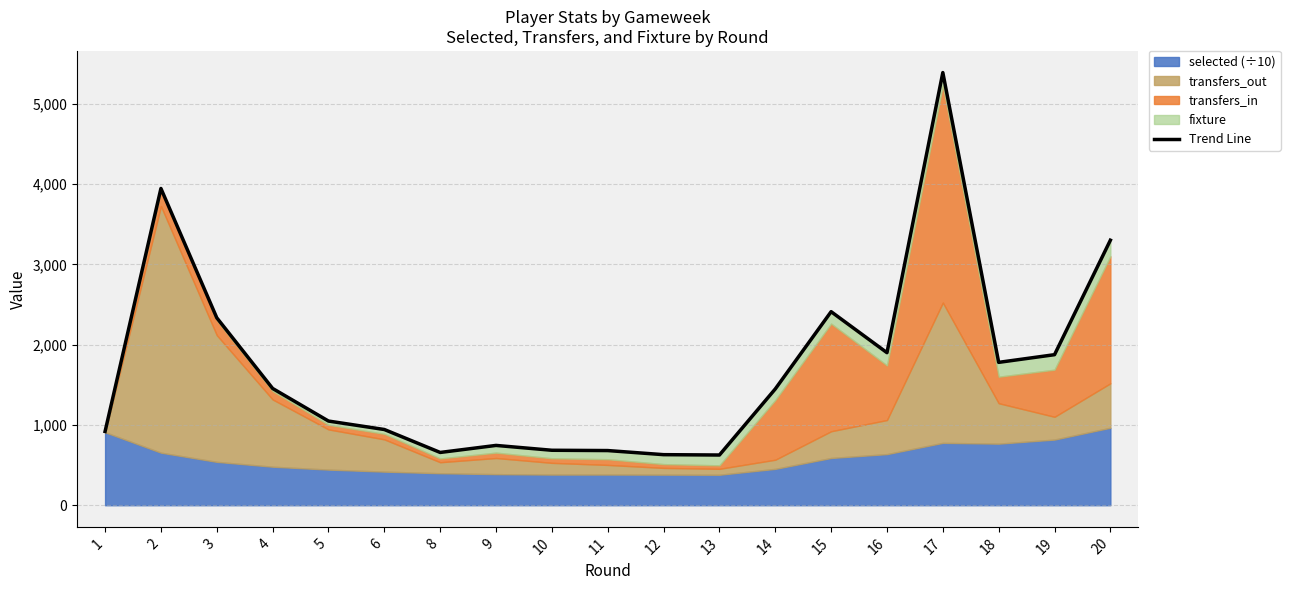

Reading right to left, extract all data points from this chart.

3302.3	1875.9	1780.2	5391.1	1900.8	2411.7	1449.0	625.7	630.1	681.2	684.9	745.3	657.7	943.6	1048.9	1455.0	2335.4	3946.9	919.4